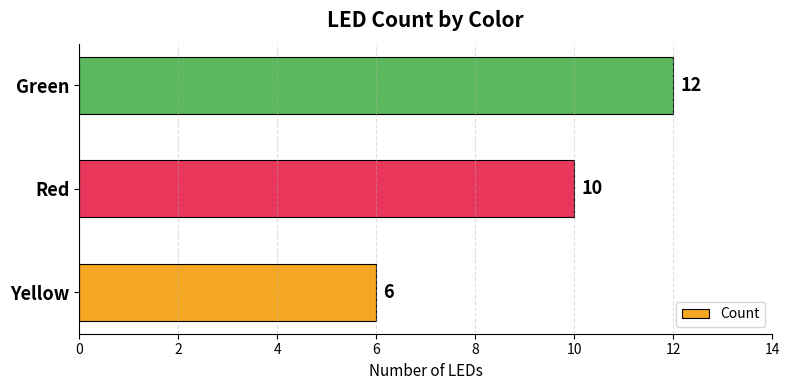

Does the chart contain stacked bars?

No